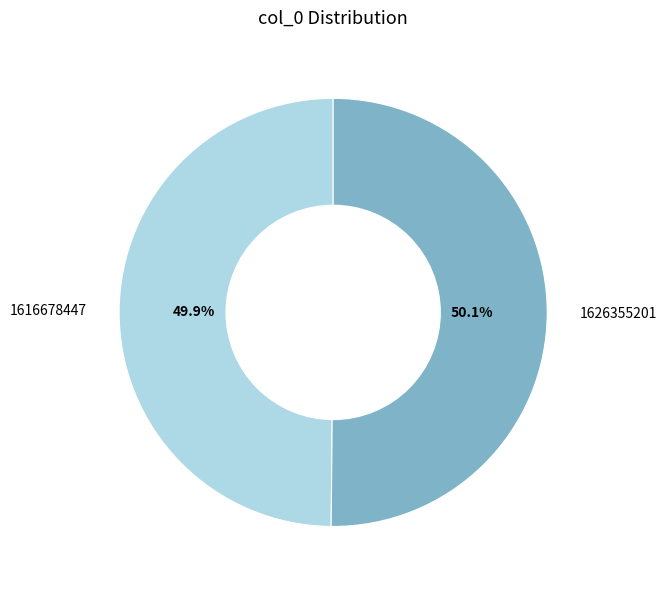

Is there any slice that represents more than half of the pie?

Yes